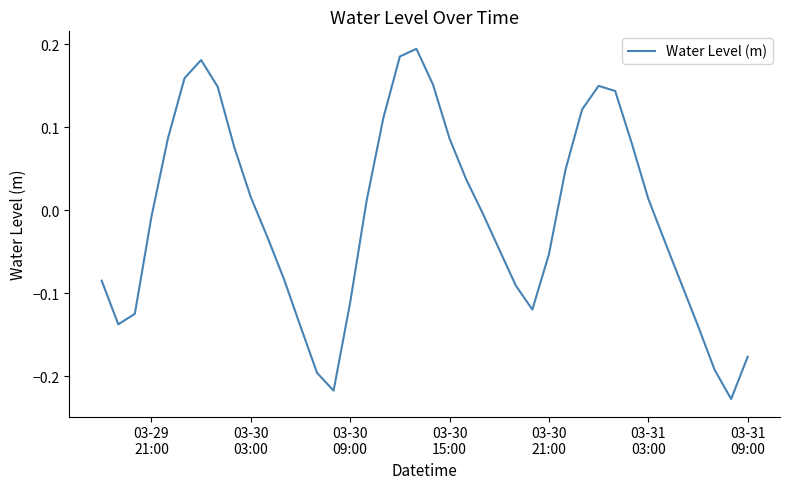

What is the difference between the maximum and minimum values?

0.4